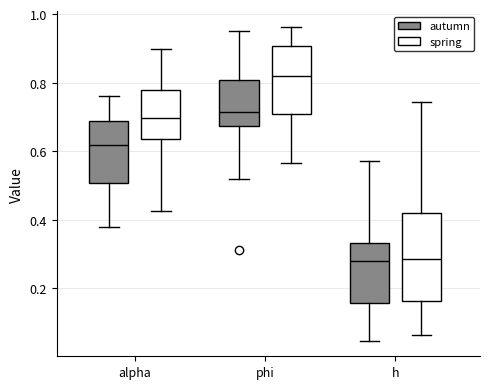

Reading left to right, read every box against the y-axis: the position of its median line, the range the box covers, and the ends of its whiskers. The values are not printed on the chart, so give them approximately, as read against the axis.

alpha (autumn): median 0.62, box 0.50 to 0.68, whiskers 0.38 to 0.76
alpha (spring): median 0.70, box 0.64 to 0.78, whiskers 0.42 to 0.90
phi (autumn): median 0.72, box 0.68 to 0.80, whiskers 0.52 to 0.96
phi (spring): median 0.82, box 0.70 to 0.90, whiskers 0.56 to 0.96
h (autumn): median 0.28, box 0.16 to 0.34, whiskers 0.04 to 0.58
h (spring): median 0.28, box 0.16 to 0.42, whiskers 0.06 to 0.74